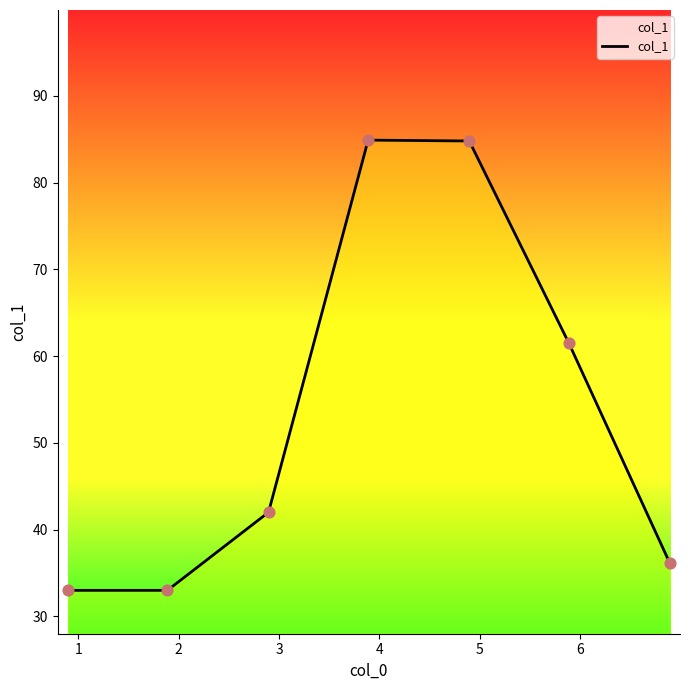

What is the smallest value displayed?

33.0